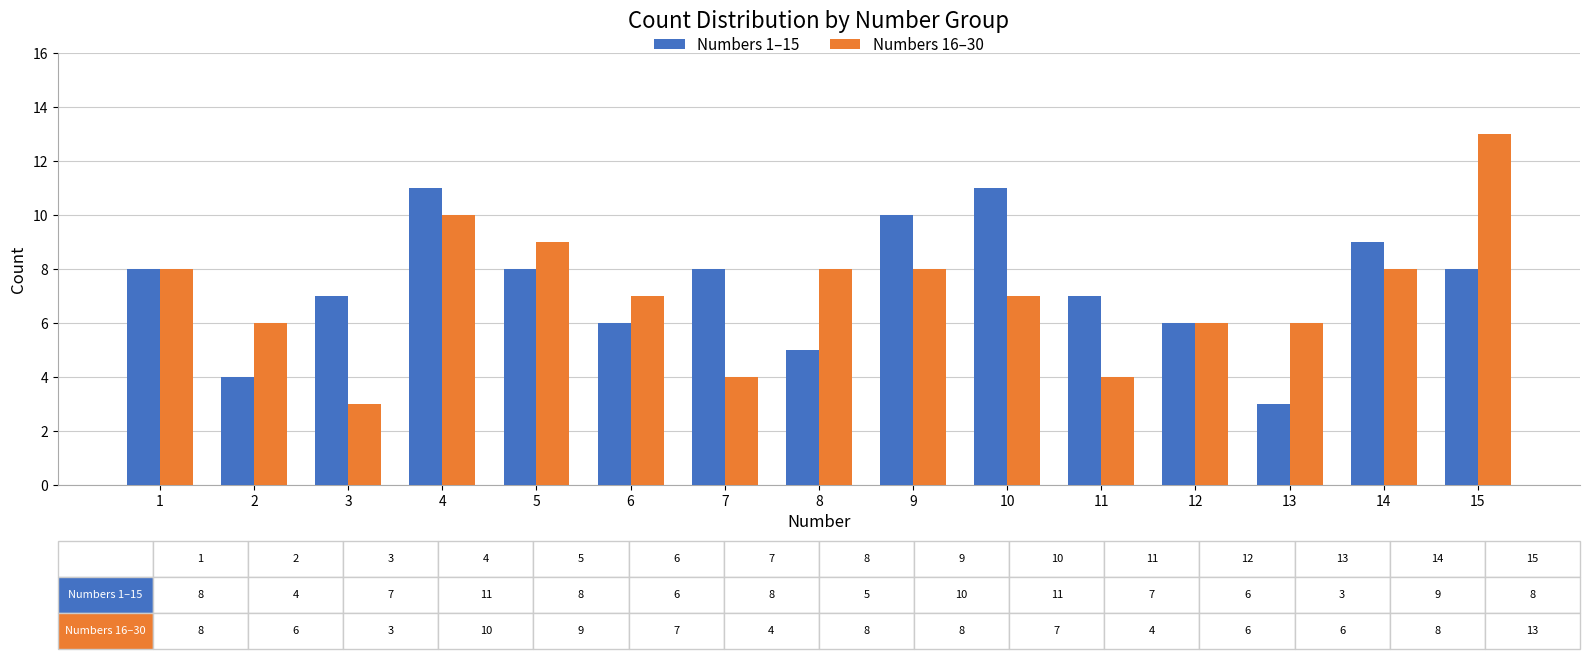

Is it true that Numbers 1–15 equals 1 at 13?

False